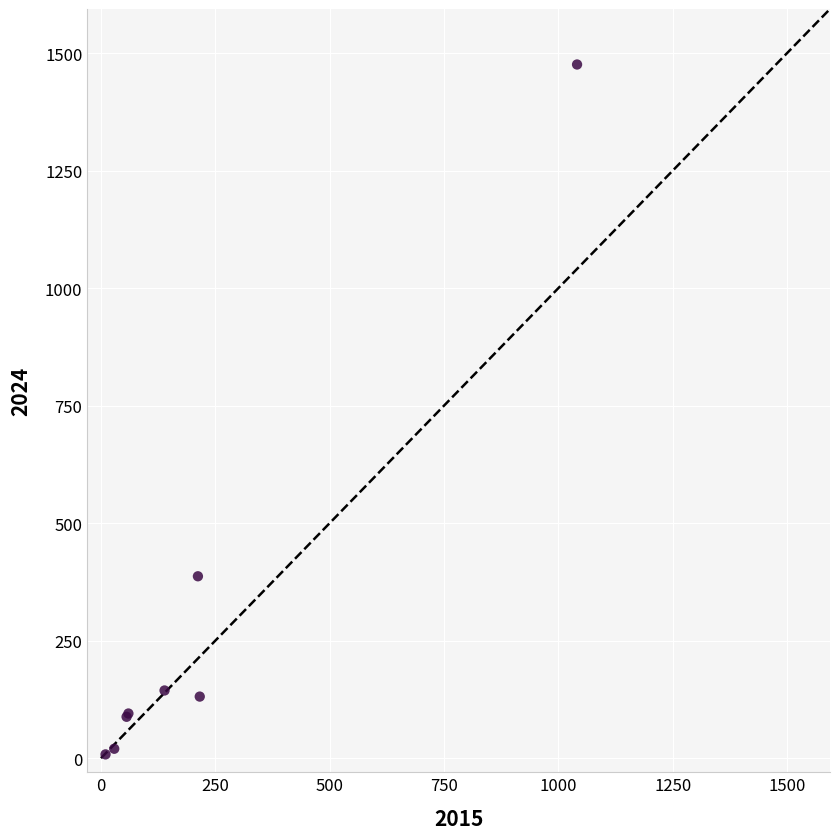

What Y value in the scatter plot is closest to 742?

387